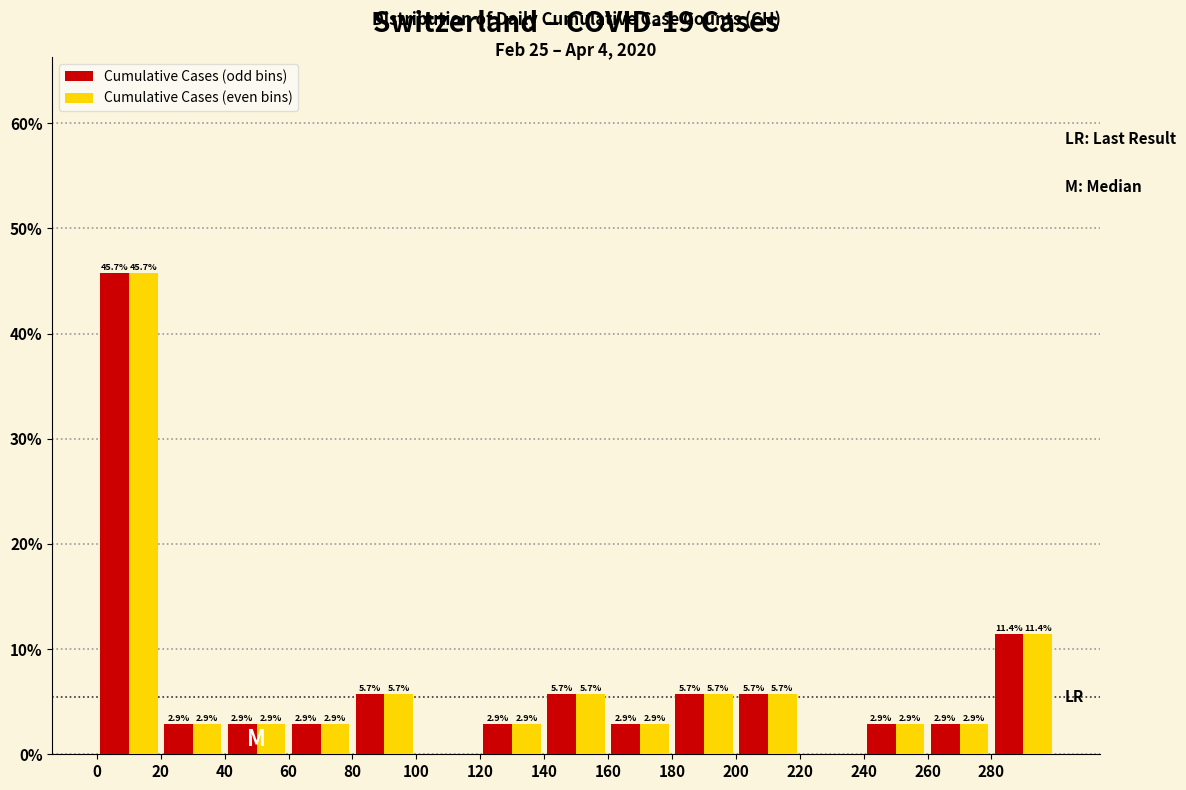

In the Cumulative Cases (even bins) series, which range on the x-axis has the tallest bar?

0 to 20